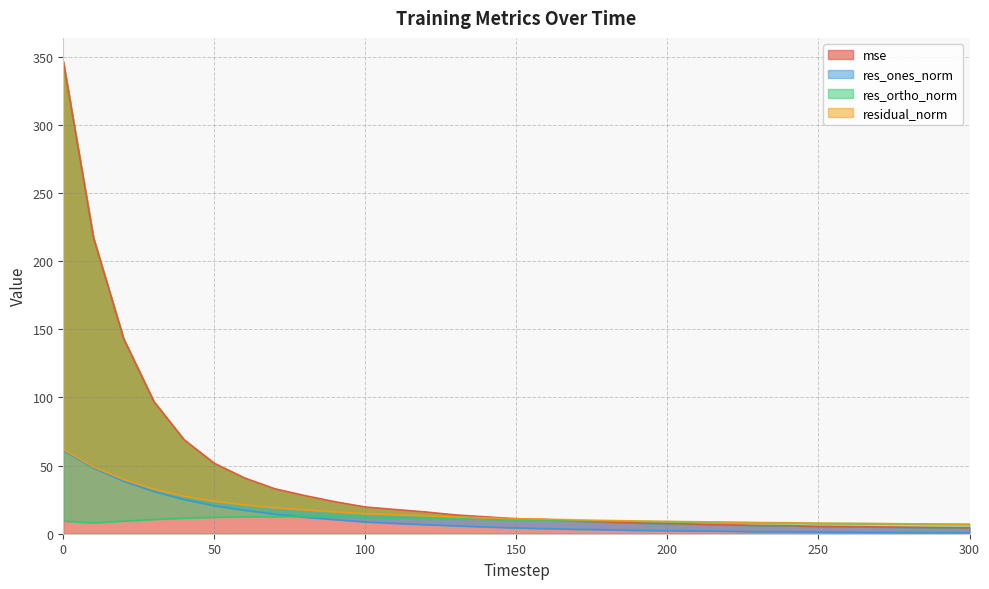

What is the total value across all series at 100?

54.8